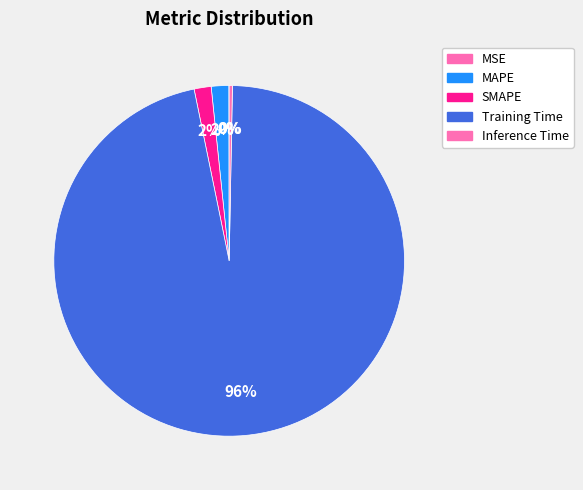

How many slices are in this pie chart?

5